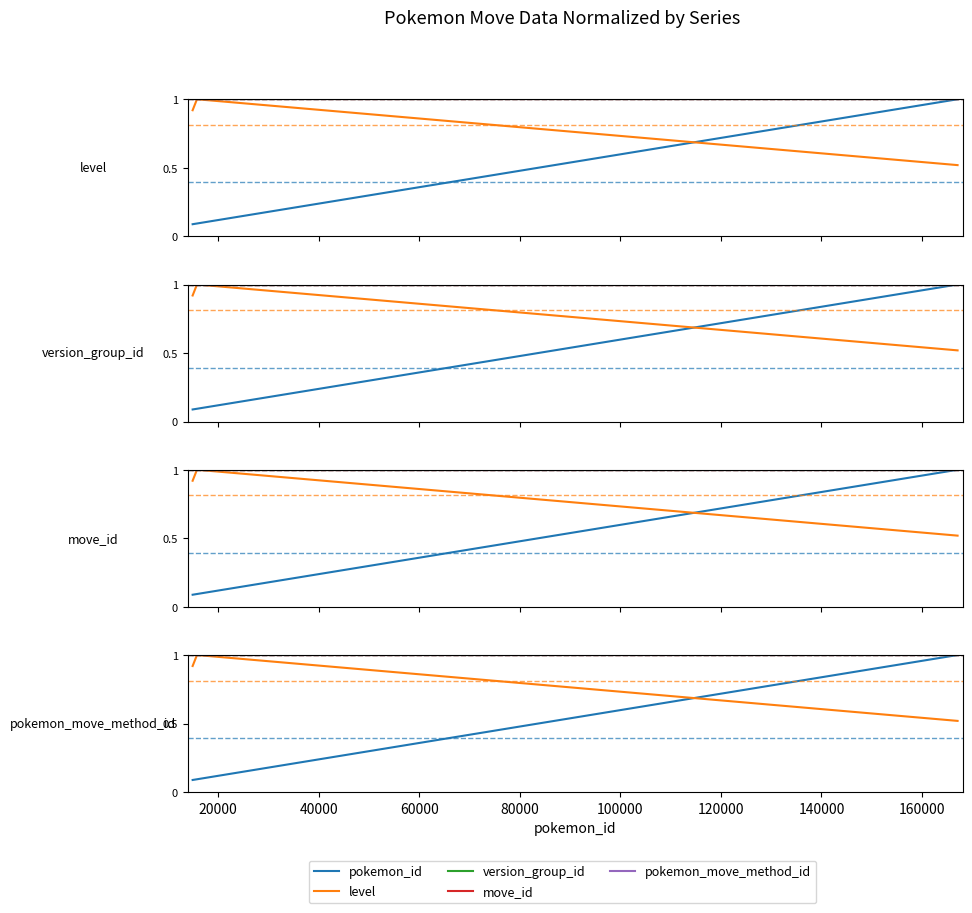

List the series in order of their peak value, highest first.

pokemon_id, level, version_group_id, move_id, pokemon_move_method_id